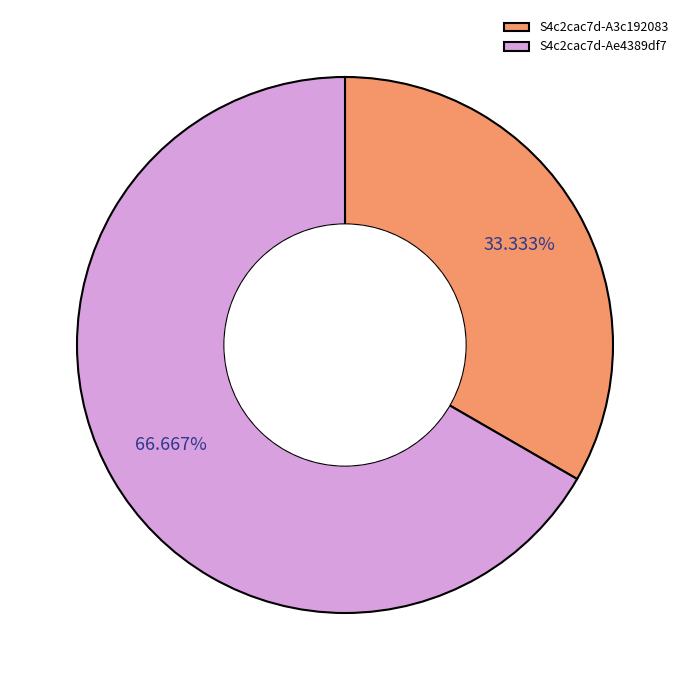

What is the majority slice?

S4c2cac7d-Ae4389df7